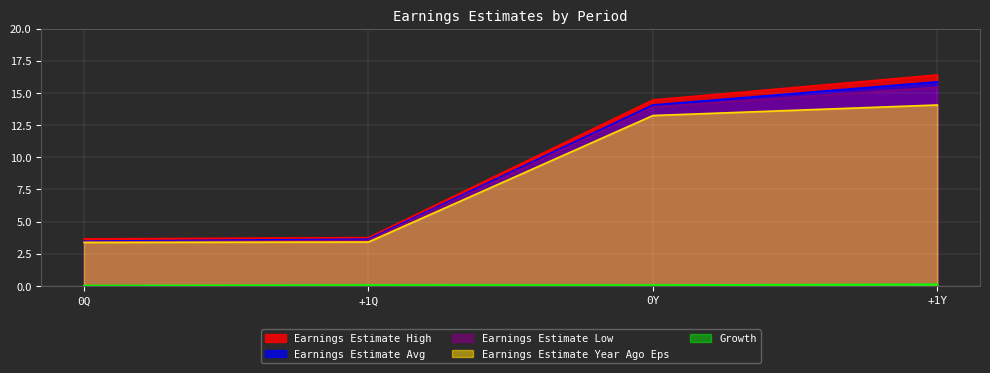

What is the label of the 1st point from the left?

0Q